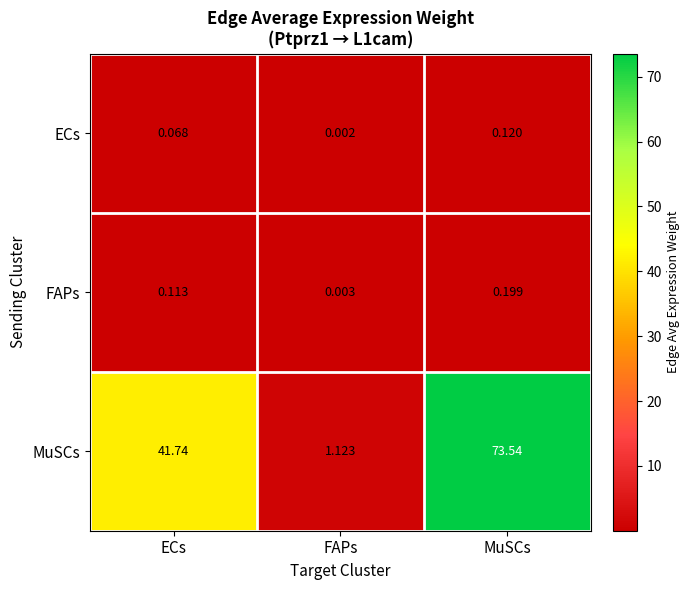

List the labels in order of FAPs value, largest first.

MuSCs, ECs, FAPs